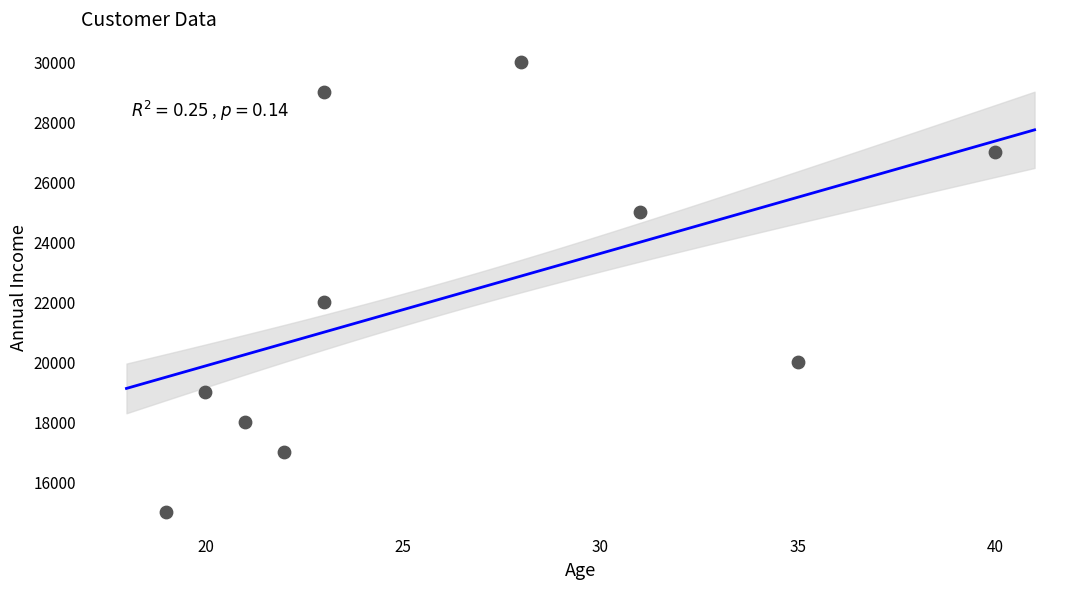

What is the average Y value?

22200